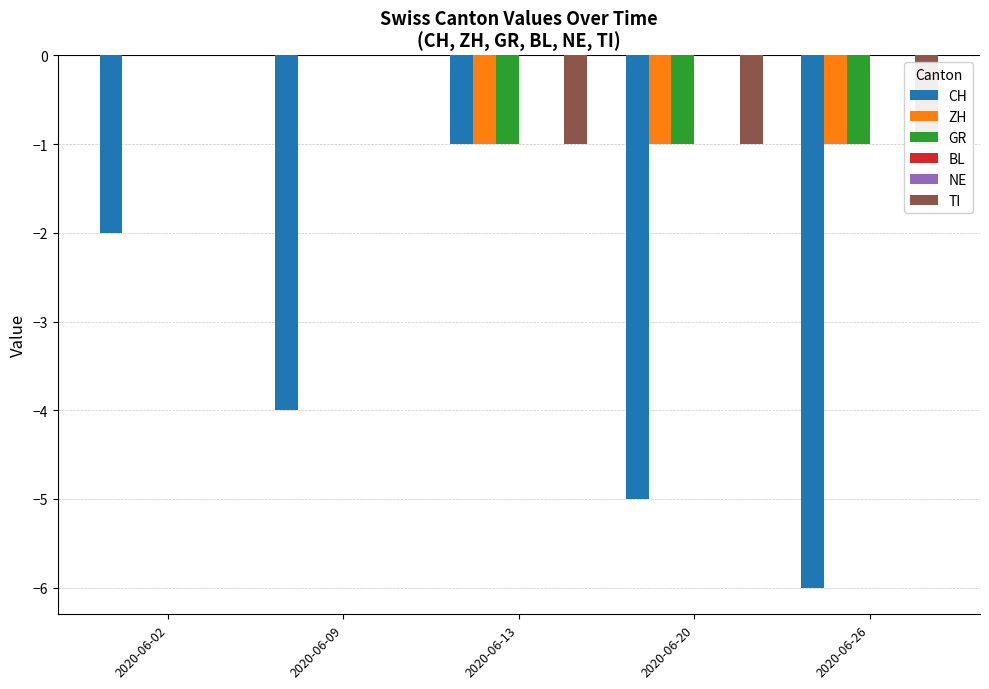

Are the bars horizontal?

No